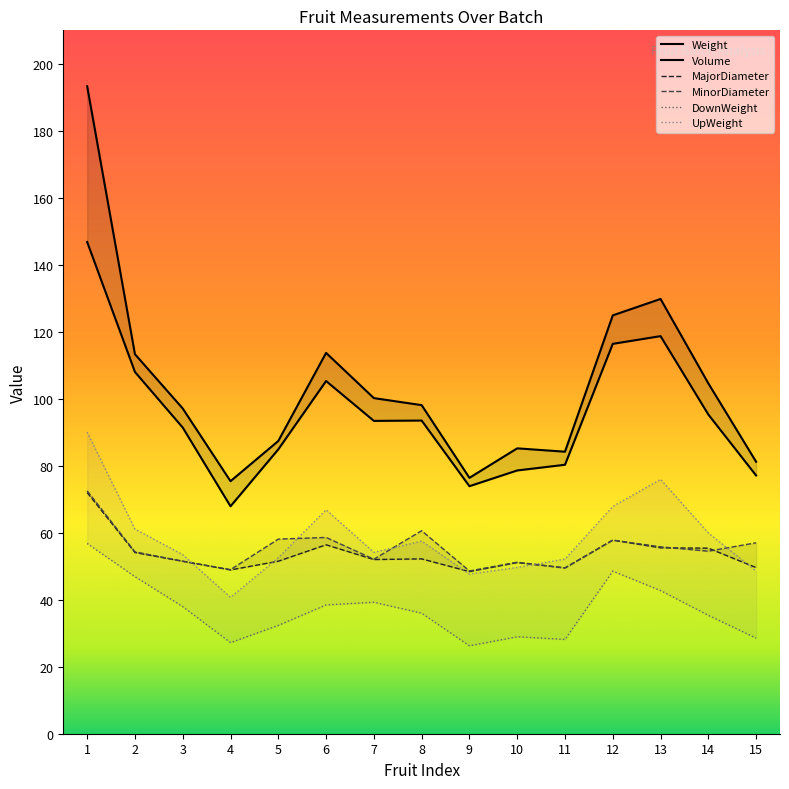

At how many categories does at least one series exceed 94?

9